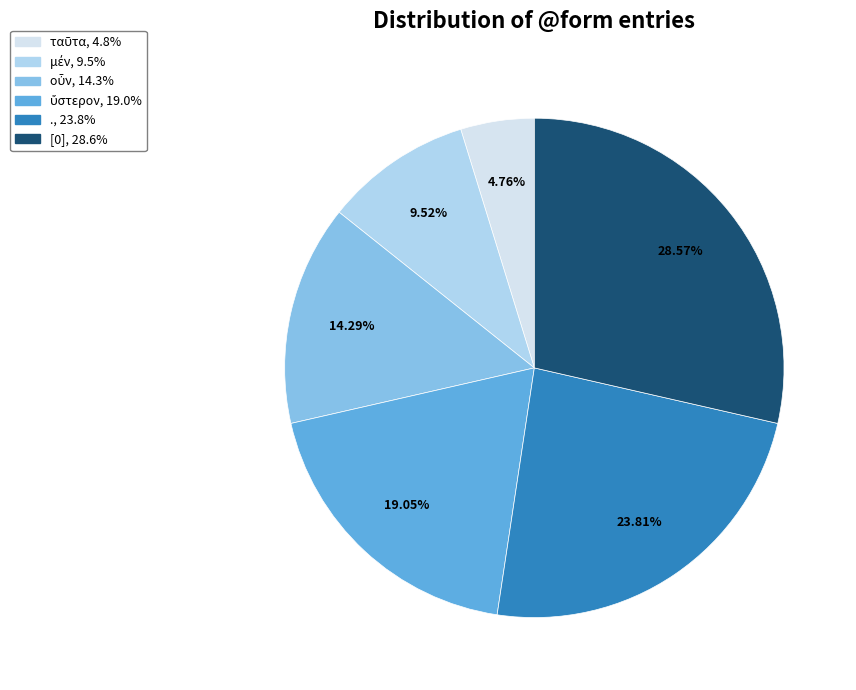

Is it true that [0] is 15% of the pie?

False